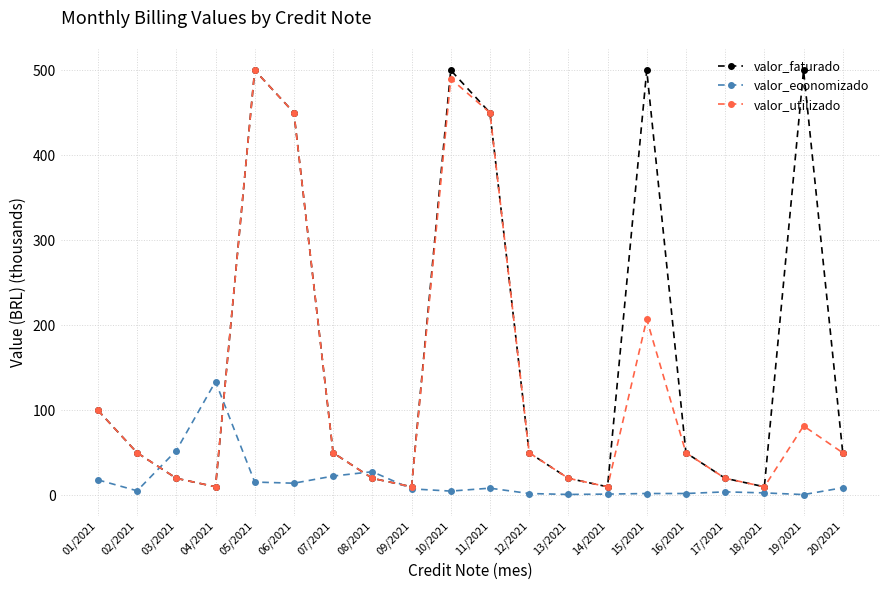

How many data points in valor_faturado are less than 50?

8